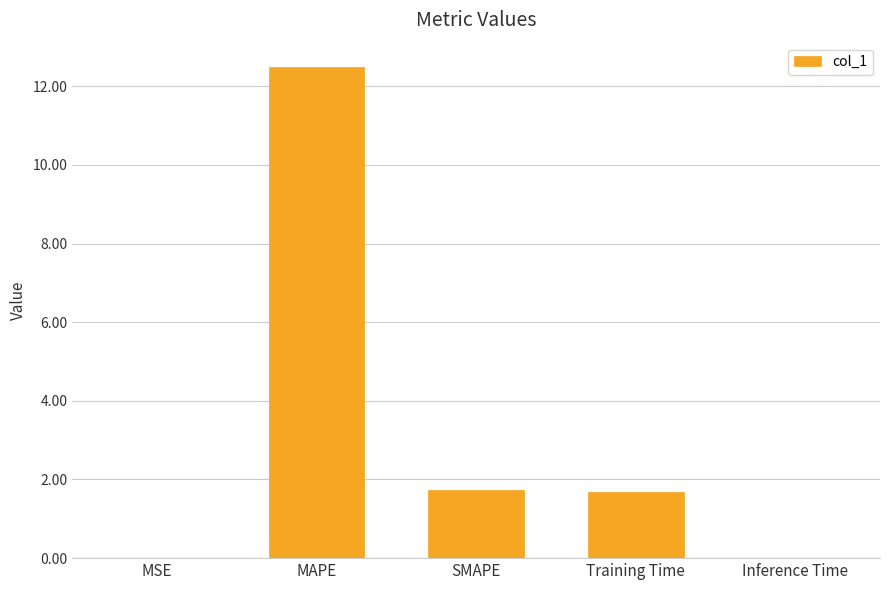

Count the number of categories in the chart.

5